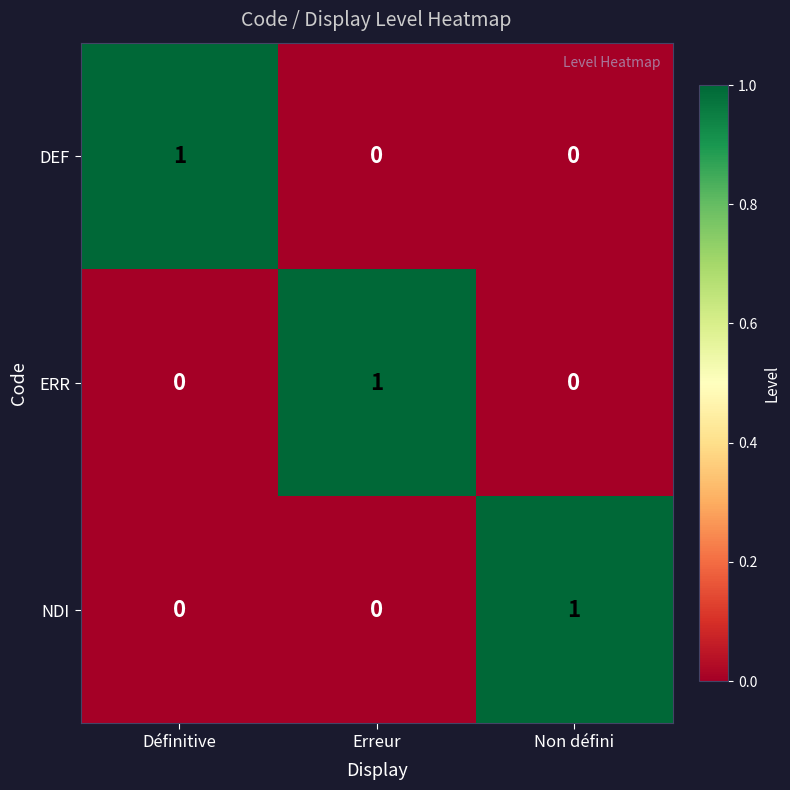

At which label does ERR reach its peak?

Erreur